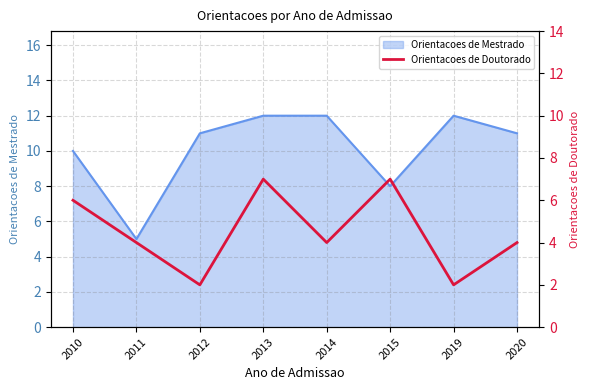

Which label corresponds to the smallest value in the chart?

2012